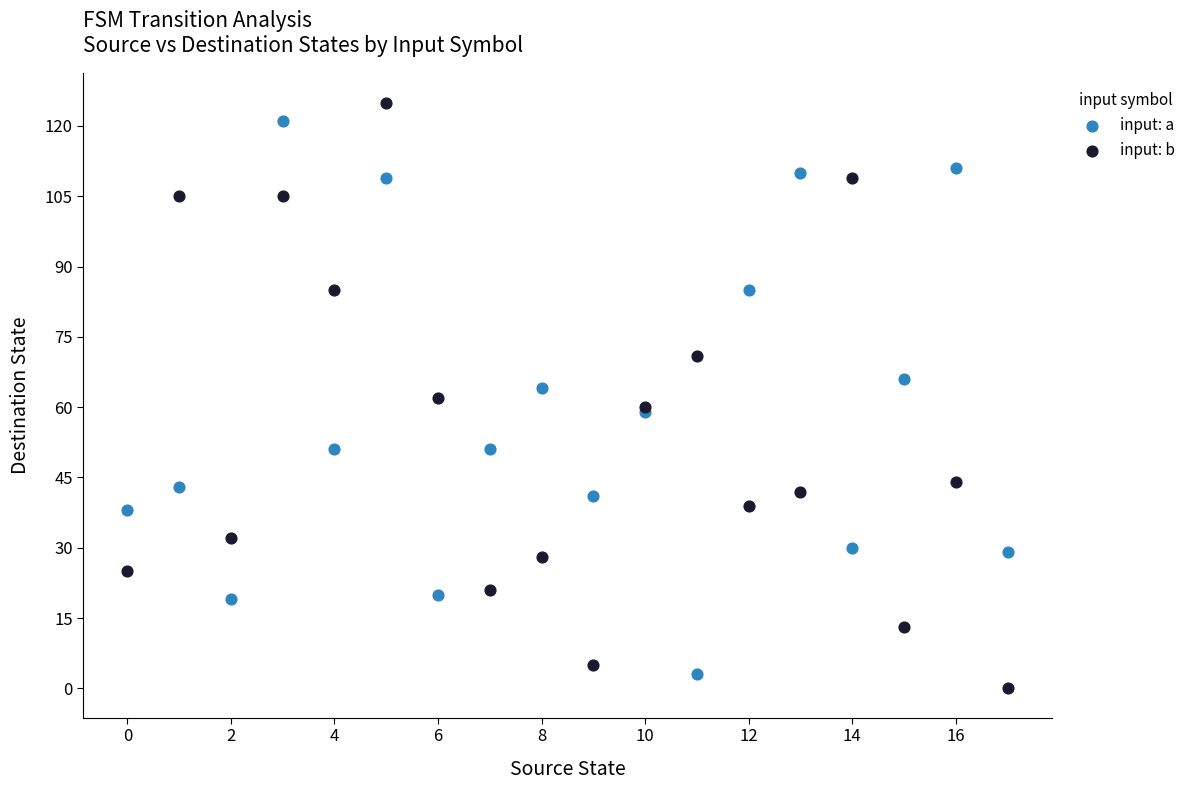

Which series has the widest spread of Y values?

input: b